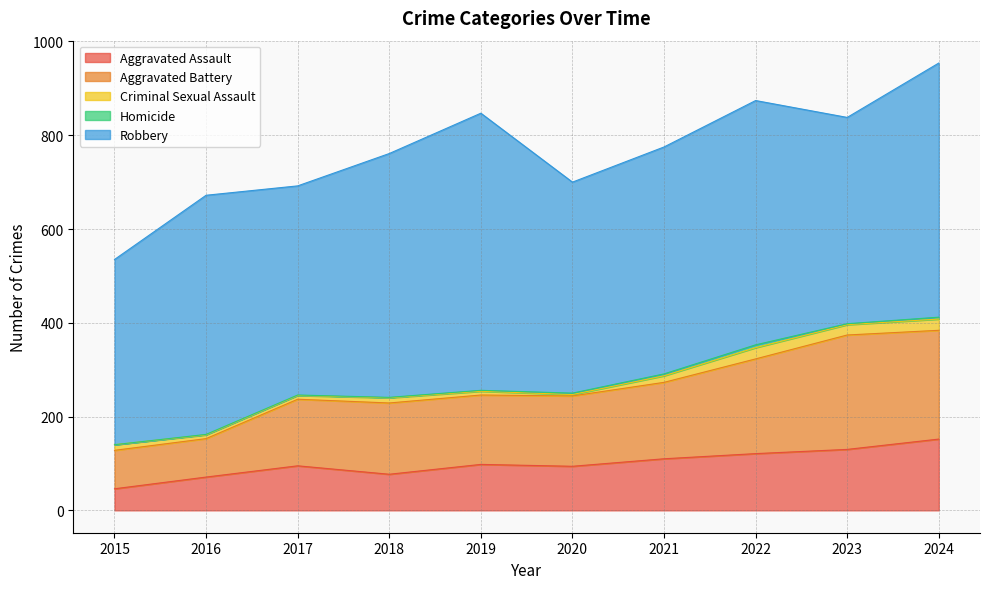

The value of Aggravated Battery at 2015 is 82. True or false?

True